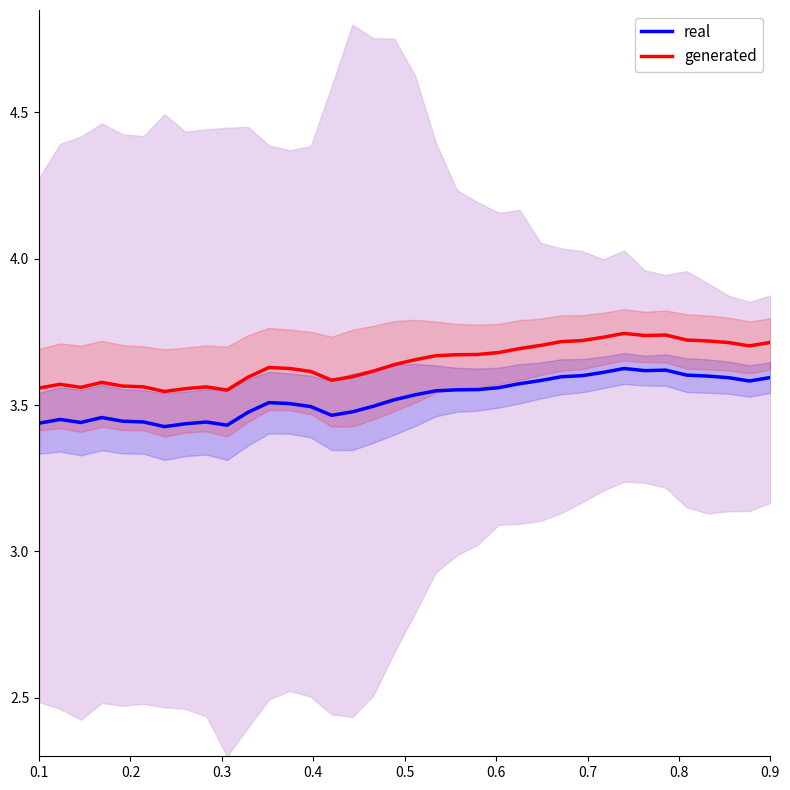

Count the number of categories in the chart.

36